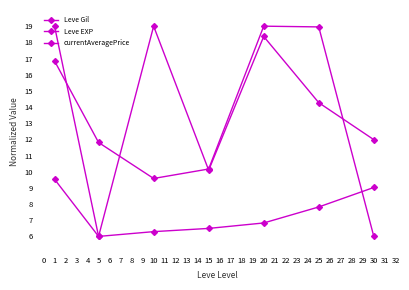

What is the sum of all currentAveragePrice values?

92.4